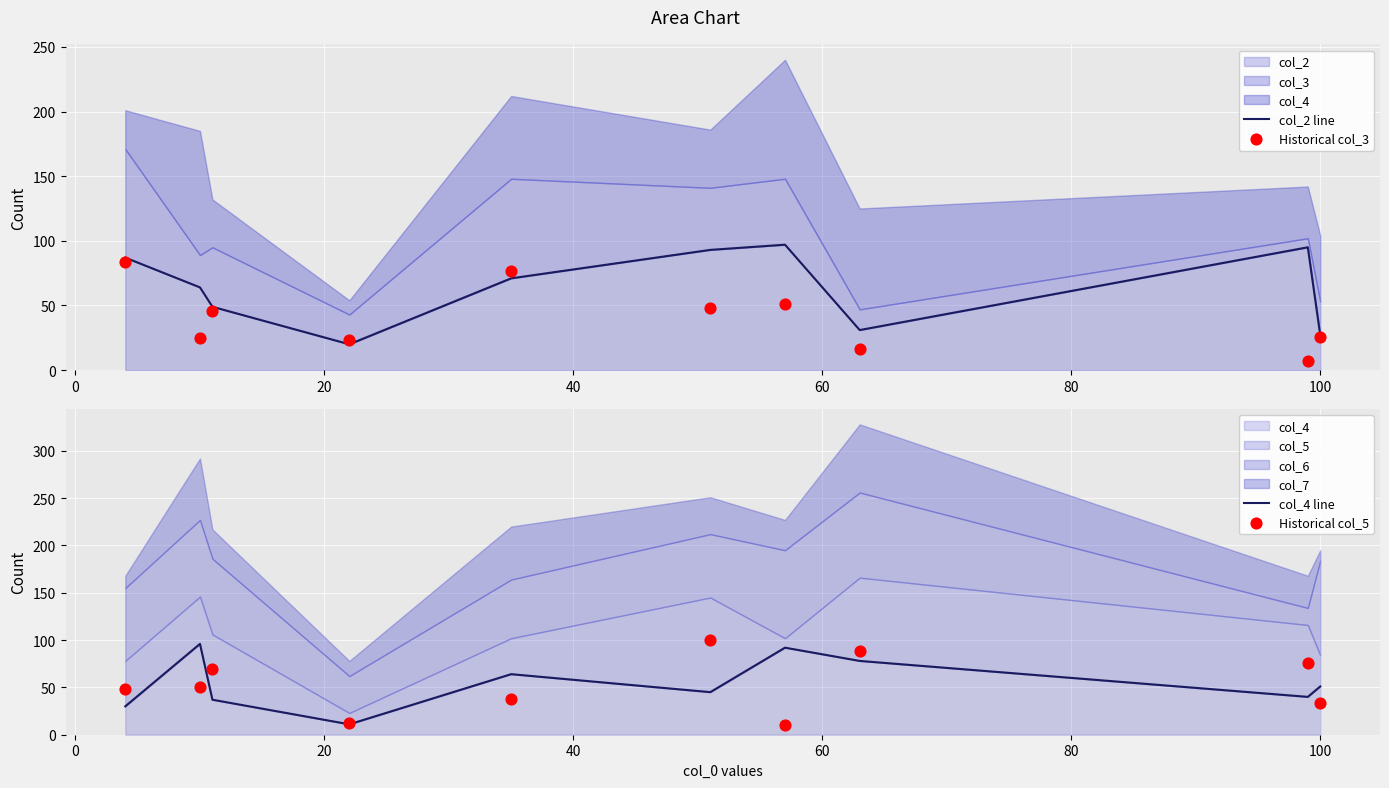

Which series has the widest spread of Y values?

Historical col_5